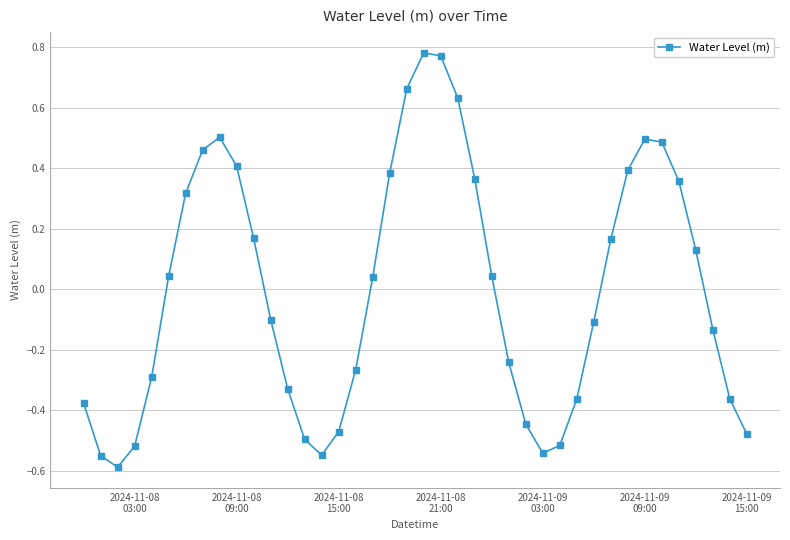

What is the smallest value displayed?

-0.6